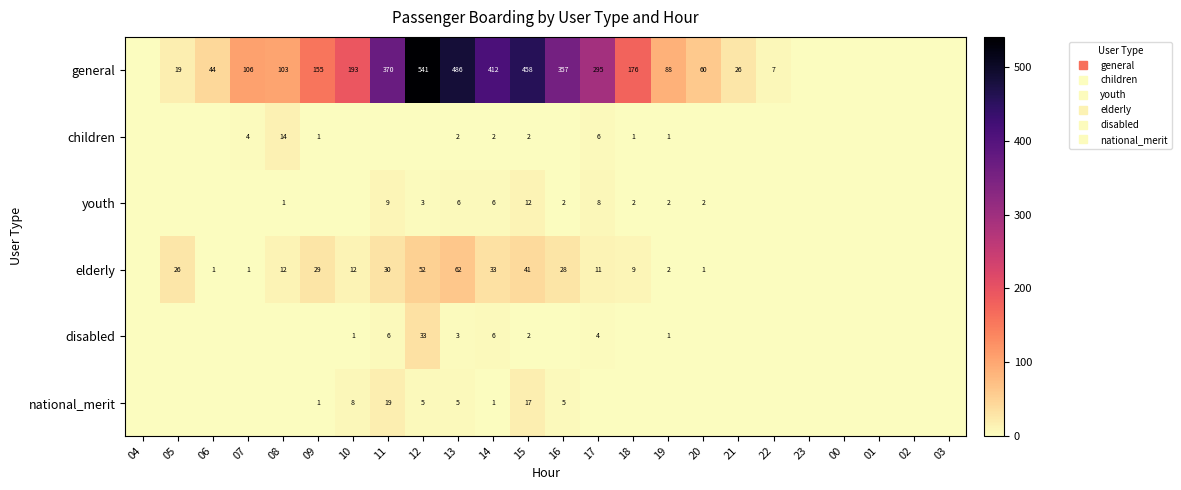

What is the difference between the highest and lowest values at 05?

26